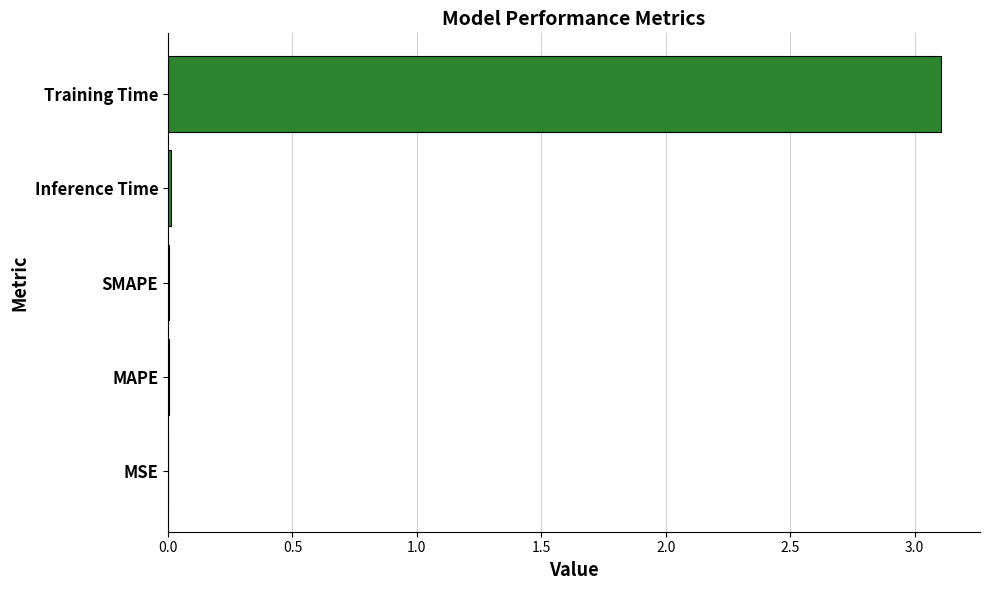

Which has a higher value, MAPE or Training Time?

Training Time